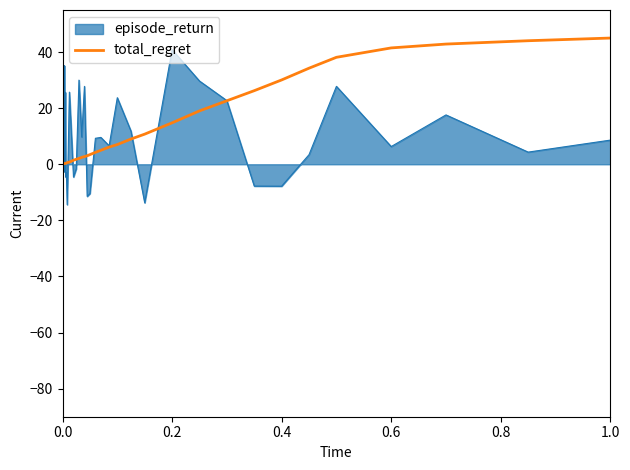

What is the smallest value displayed?

-14.4